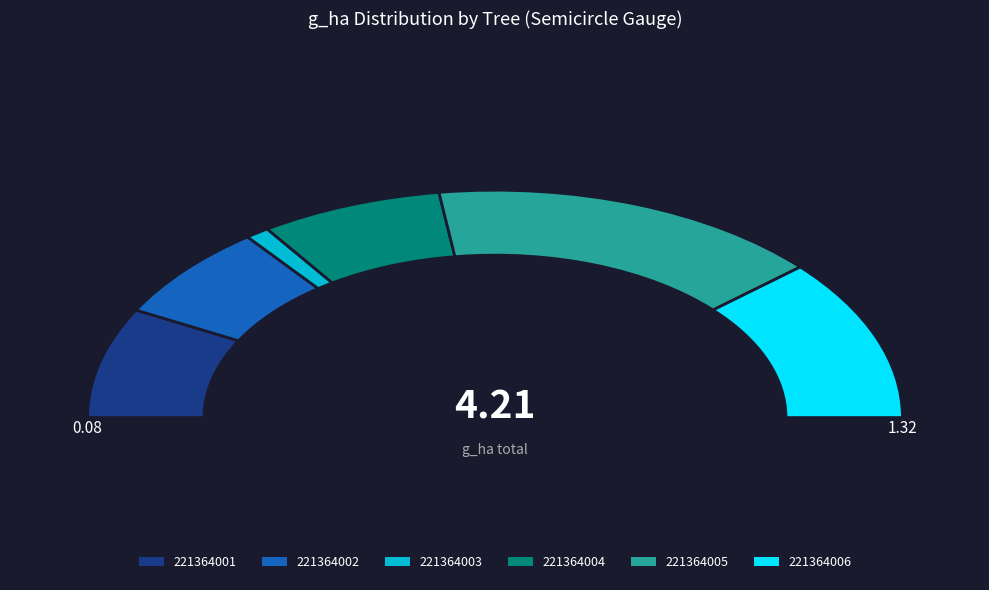

The 221364001 slice represents 3% of the pie. True or false?

False